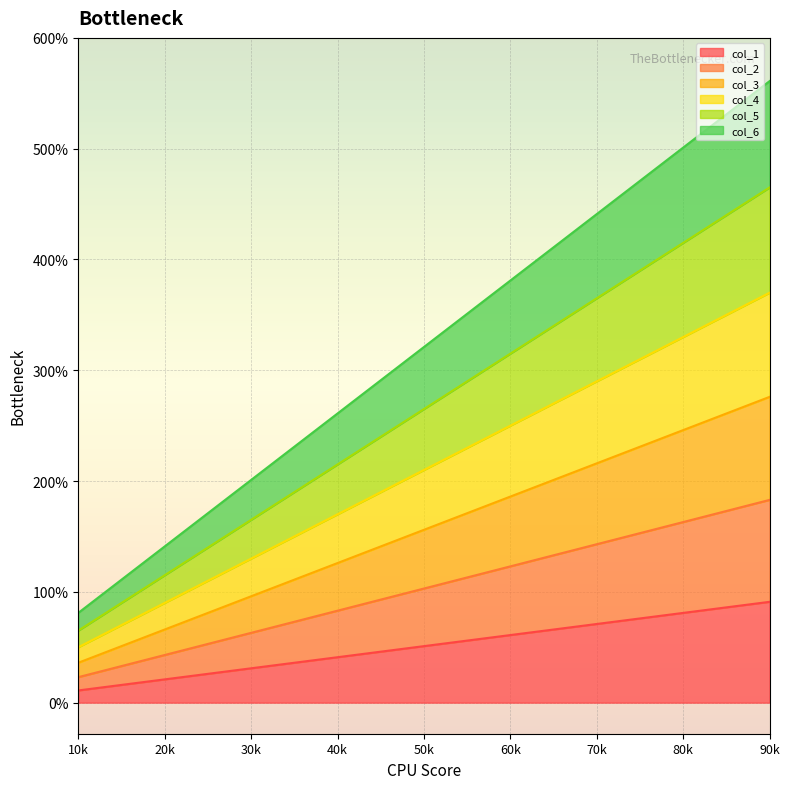

Reading left to right, what are all the values shown in this chart?

col_1: 11	21	31	41	51	61	71	81	91
col_2: 23	43	63	83	103	123	143	163	183
col_3: 36	66	96	126	156	186	216	246	276
col_4: 50	90	130	170	210	250	290	330	370
col_5: 65	115	165	215	265	315	365	415	465
col_6: 81	141	201	261	321	381	441	501	561